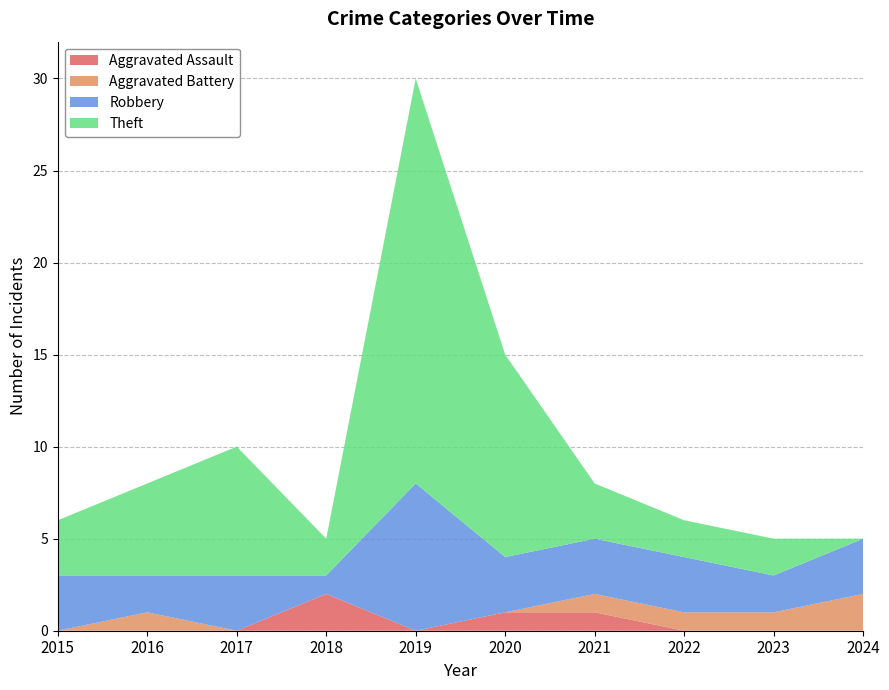

Reading left to right, transcribe all the data shown in this chart.

Aggravated Assault: 0	0	0	2	0	1	1	0	0	0
Aggravated Battery: 0	1	0	0	0	0	1	1	1	2
Robbery: 3	2	3	1	8	3	3	3	2	3
Theft: 3	5	7	2	22	11	3	2	2	0